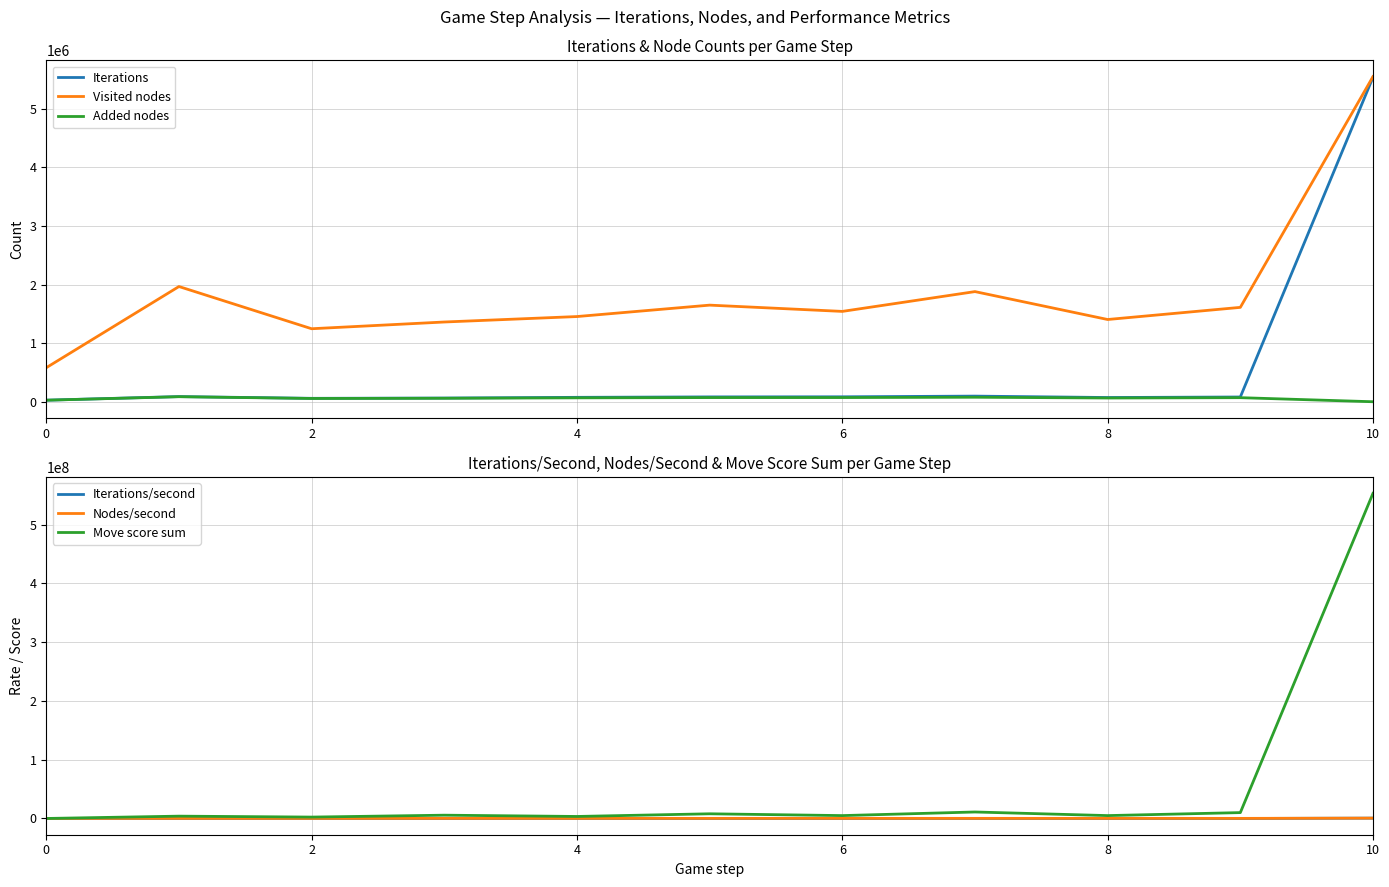

True or false: Visited nodes and Added nodes intersect in this chart.

False